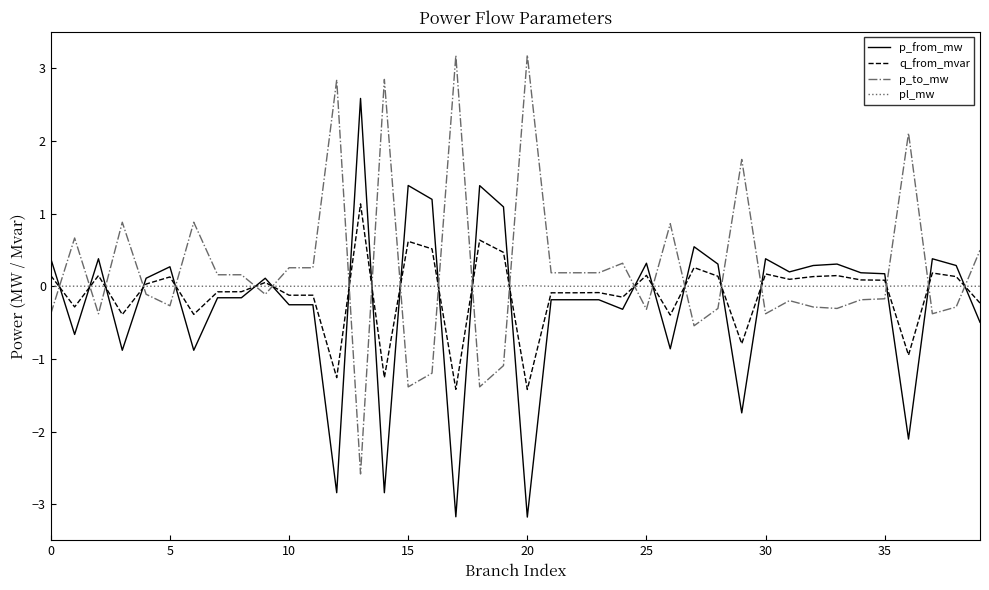

How many lines are shown in the chart?

4